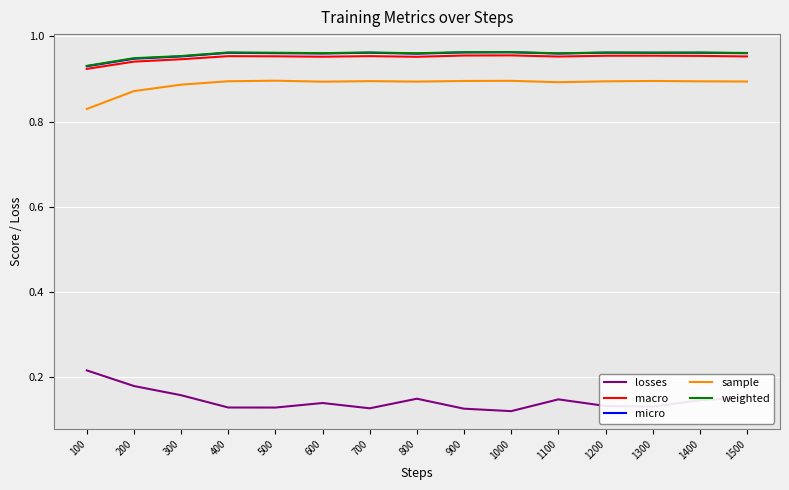

How many micro values are between 0 and 1?

15